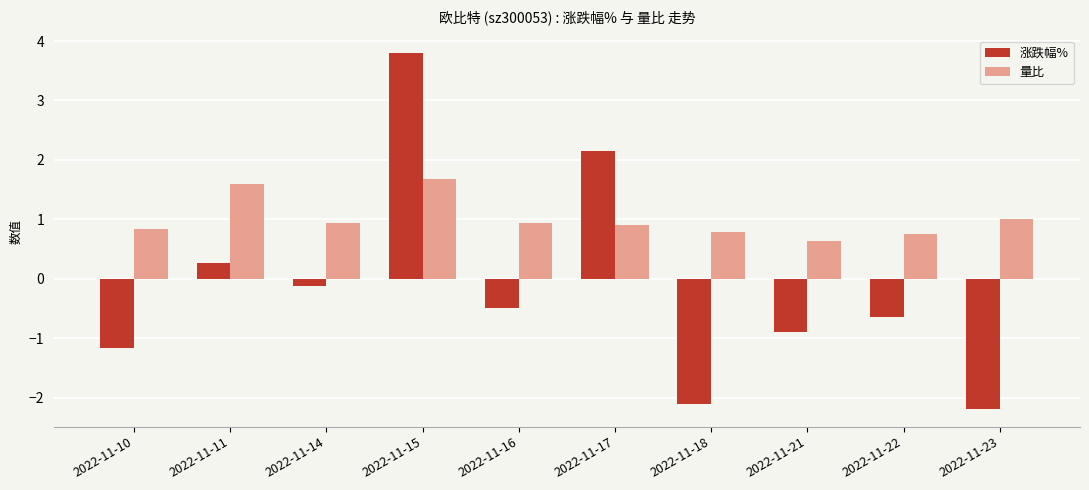

What is the spread (max minus min) of values at 2022-11-22?

1.4